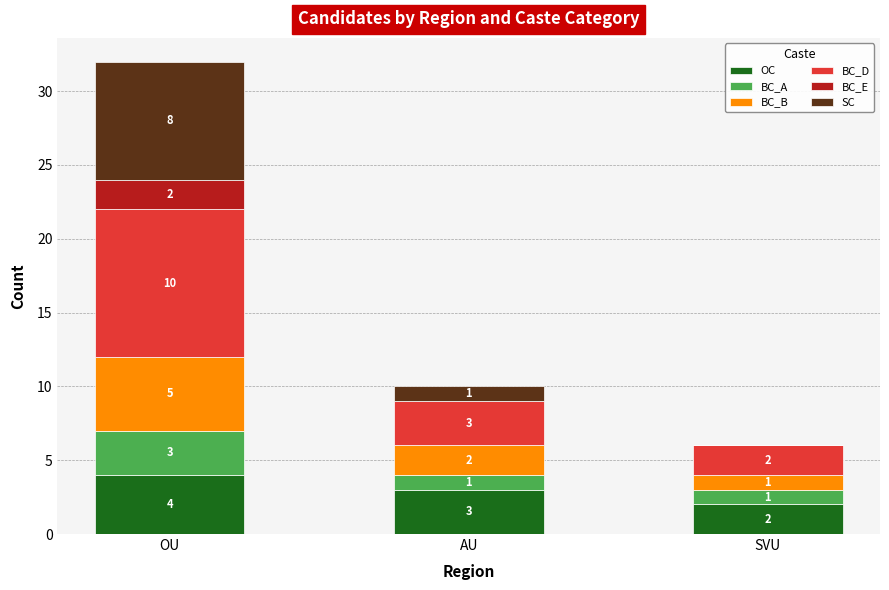

At which label does OC reach its peak?

OU